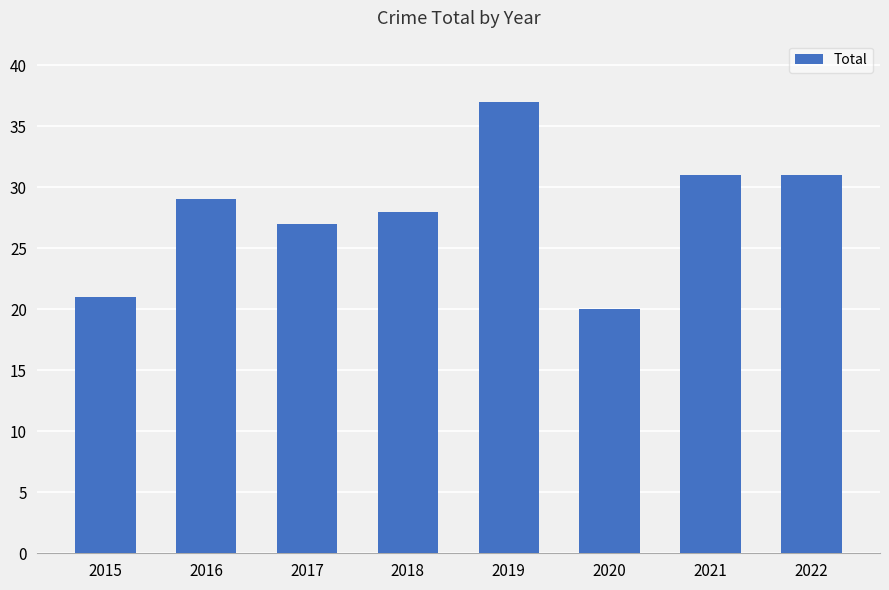

What is the difference between the values at 2015 and 2022?

10